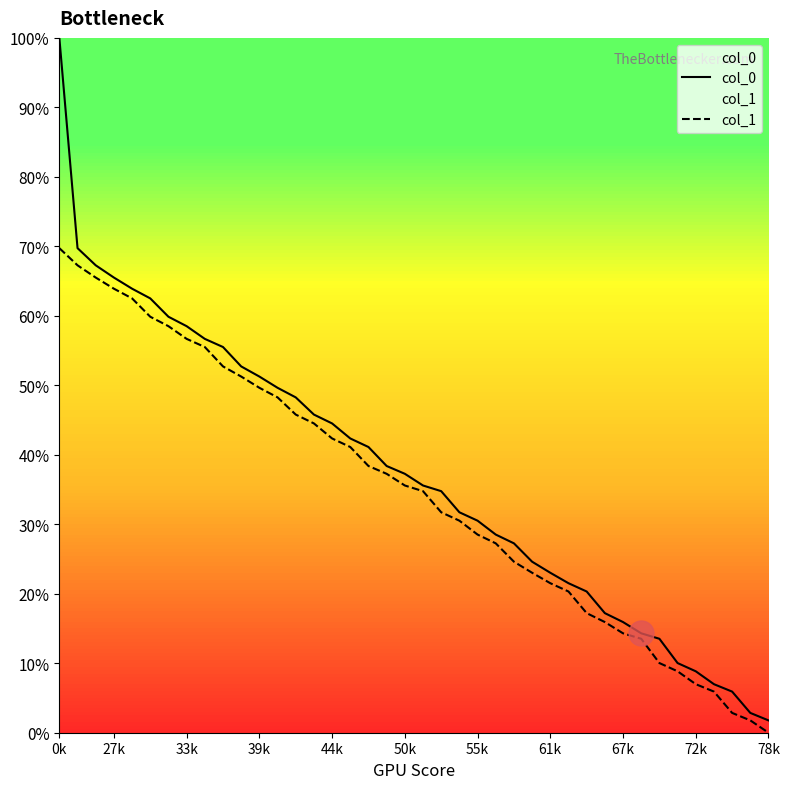

What are all the series names shown in the legend?

col_0, col_1